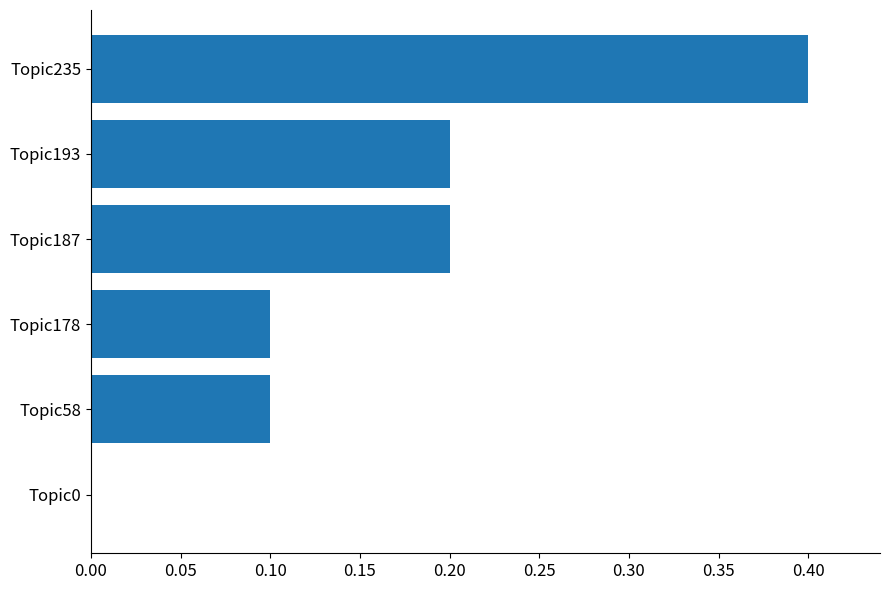

Between Topic178 and Topic0, which is larger?

Topic178